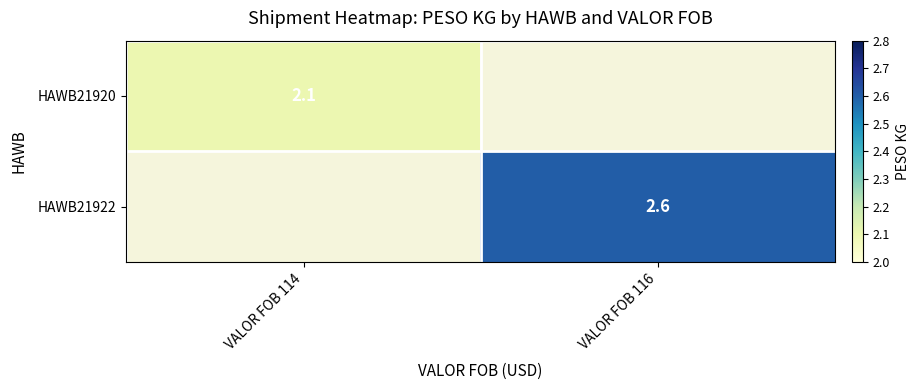

Between VALOR FOB 114 and VALOR FOB 116, which is larger?

VALOR FOB 116